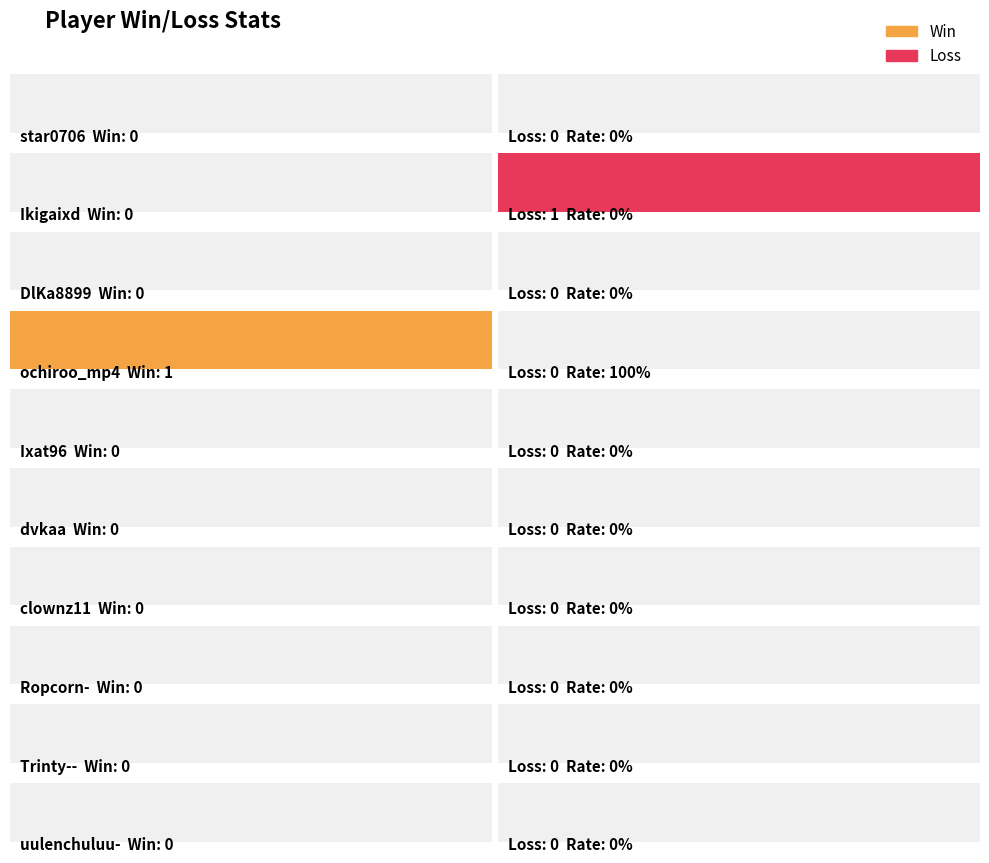

Which series has the largest total across all categories?

Win